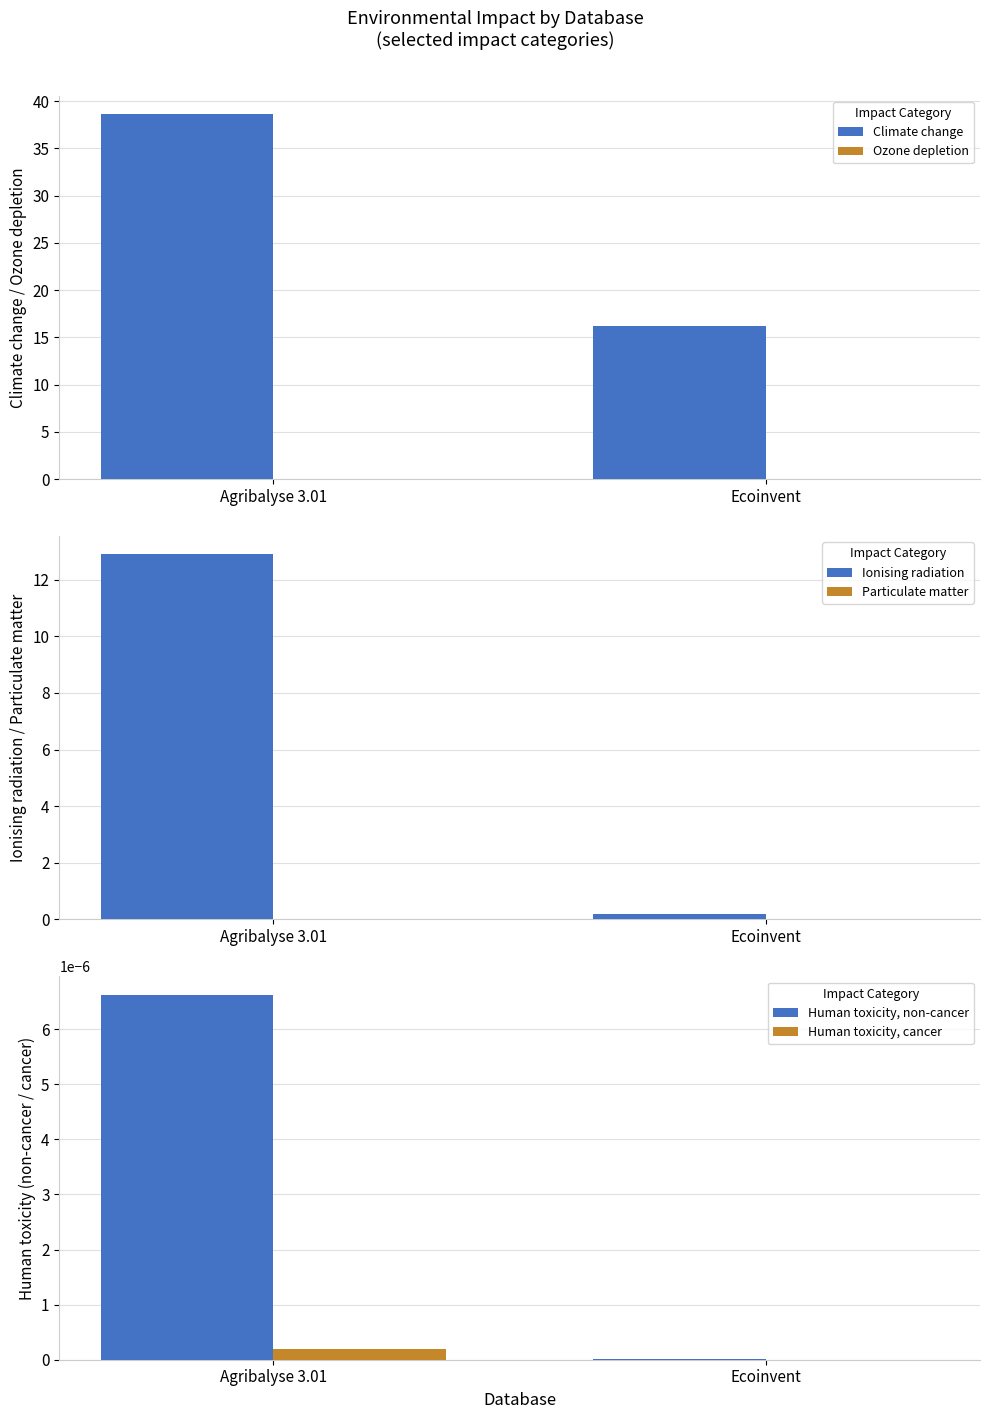

True or false: Climate change has a value of 18.0 at Agribalyse 3.01.

False